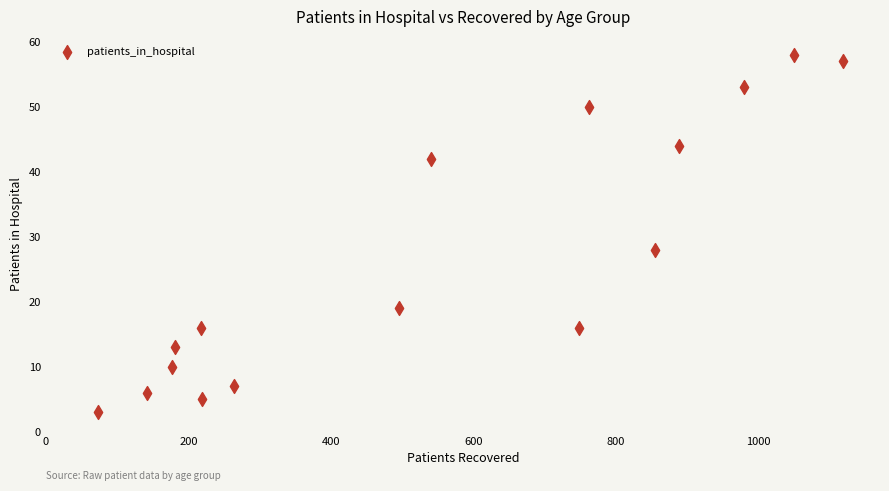

What is the range of X values (max minus min)?

1045